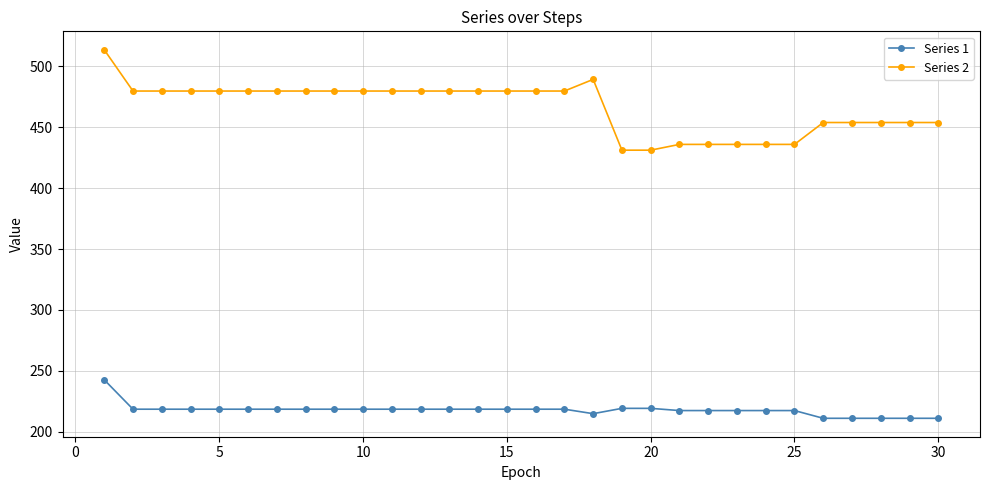

What is the sum of all Series 2 values?

13988.6